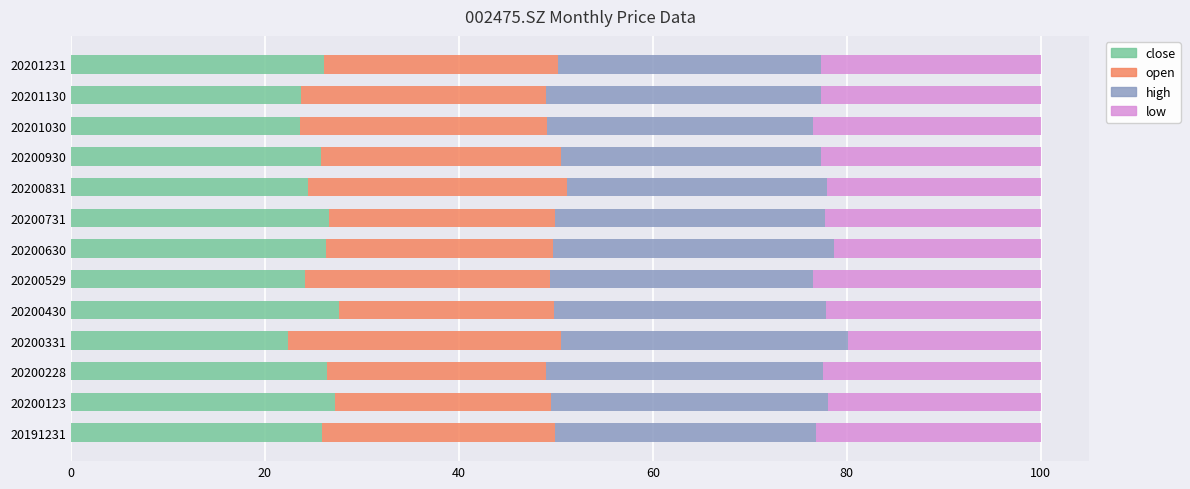

What is the sum of all close values?

330.3